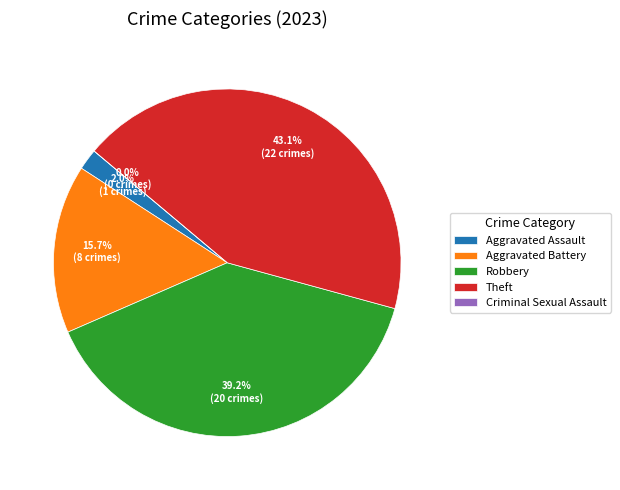

Is it true that Robbery is 32% of the pie?

False